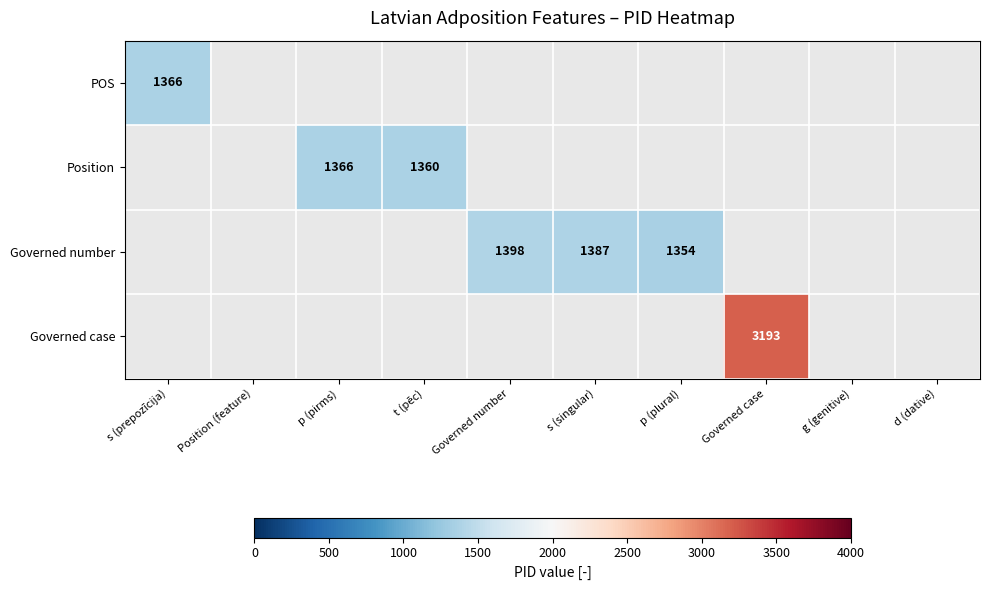

At how many categories does at least one series exceed 2835?

1